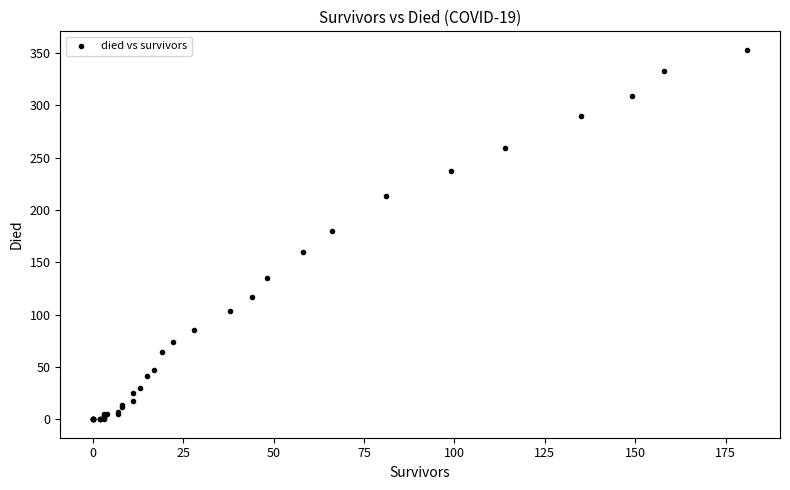

What Y value in the scatter plot is closest to 176?

180